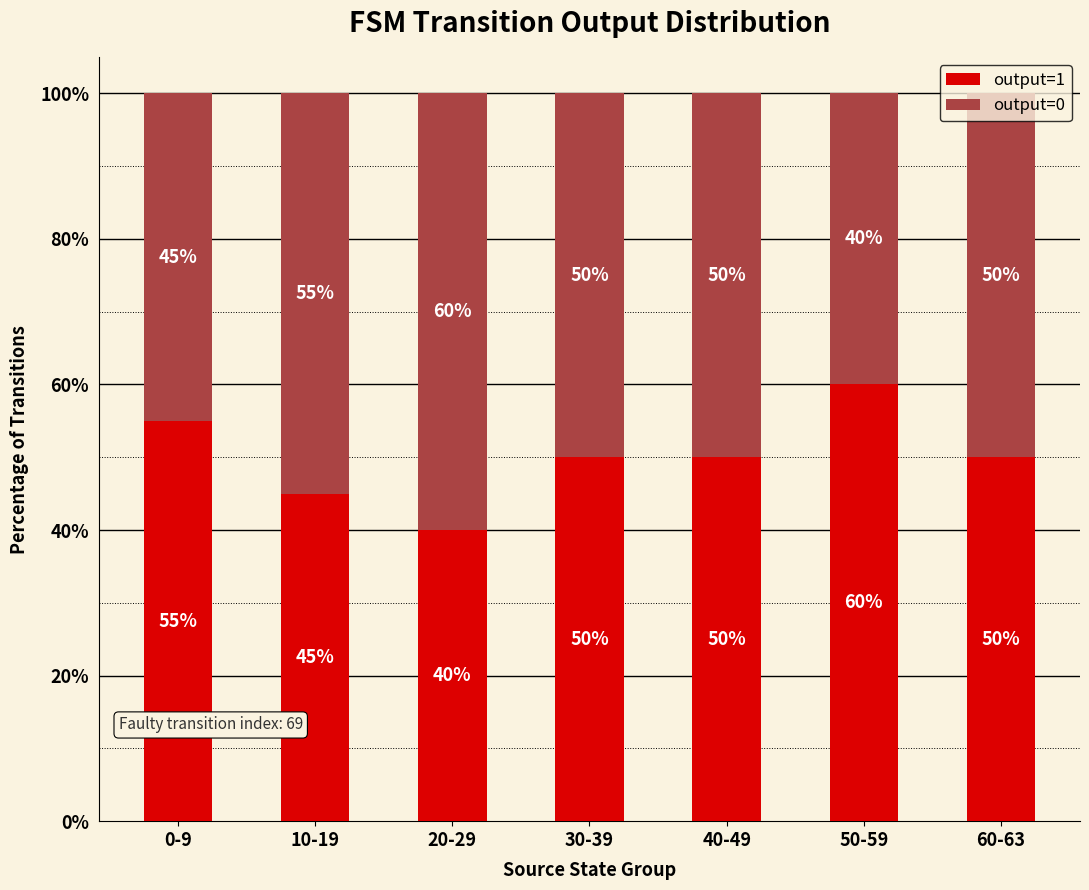

Where does the output=1 series first go above 50?

0-9